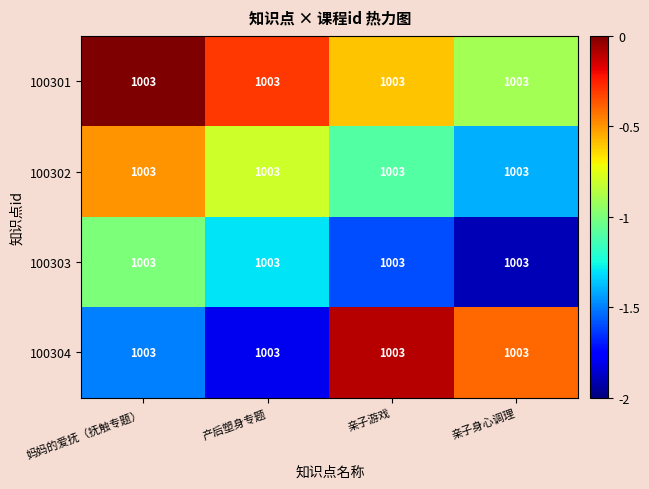

Is the value of 100303 at 产后塑身专题 greater than the value of 100301 at 妈妈的爱抚（抚触专题）?

No